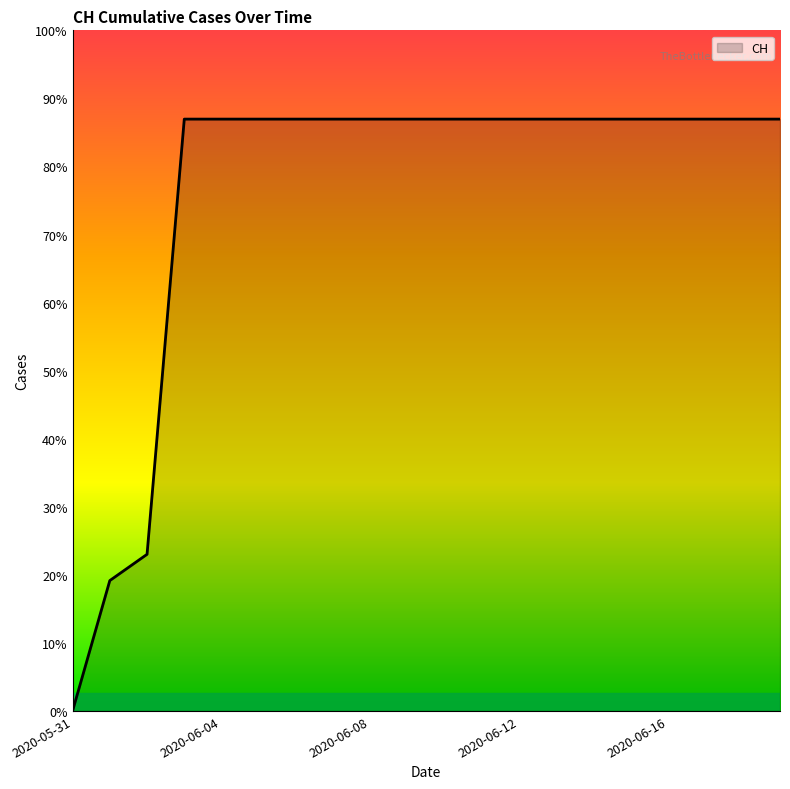

At which label is the value closest to 315?

2020-06-02